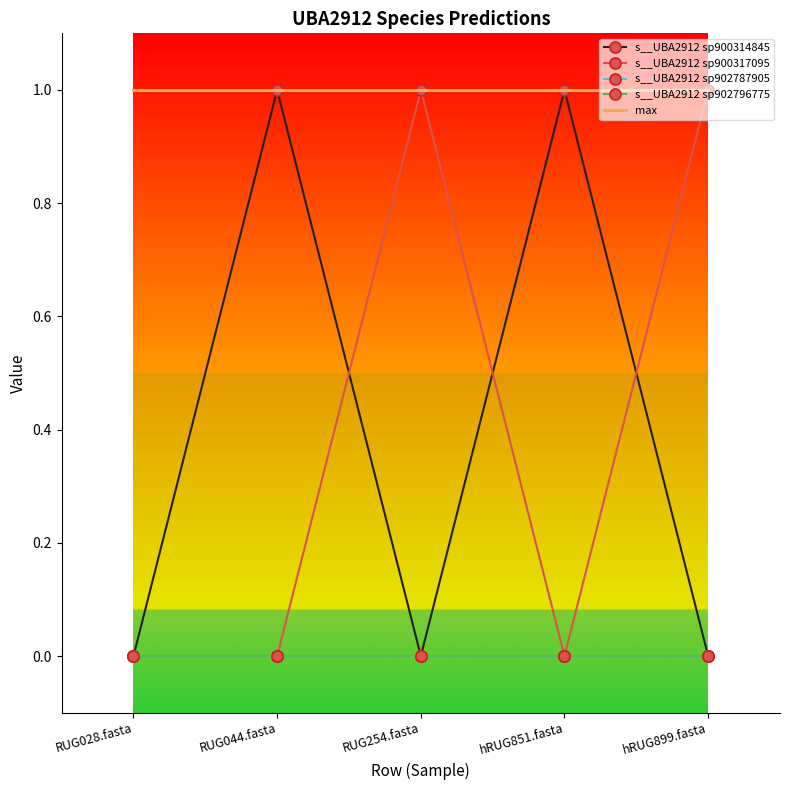

What is the sum of the s__UBA2912 sp900317095 values at hRUG851.fasta and hRUG899.fasta?

1